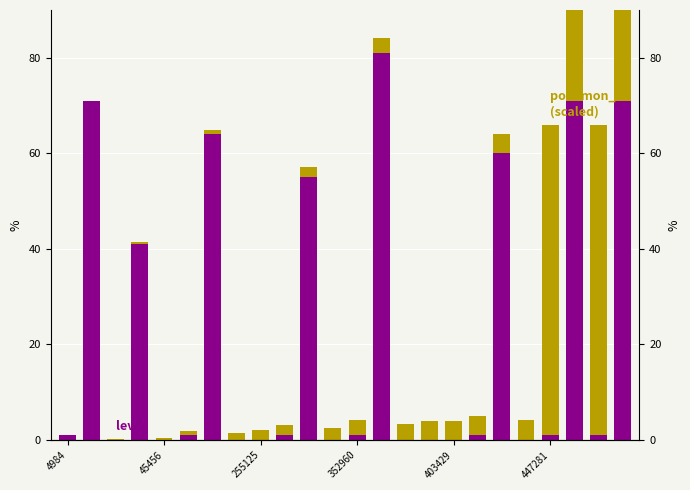

Is it true that pokemon_id equals 4.1 at 18?

True